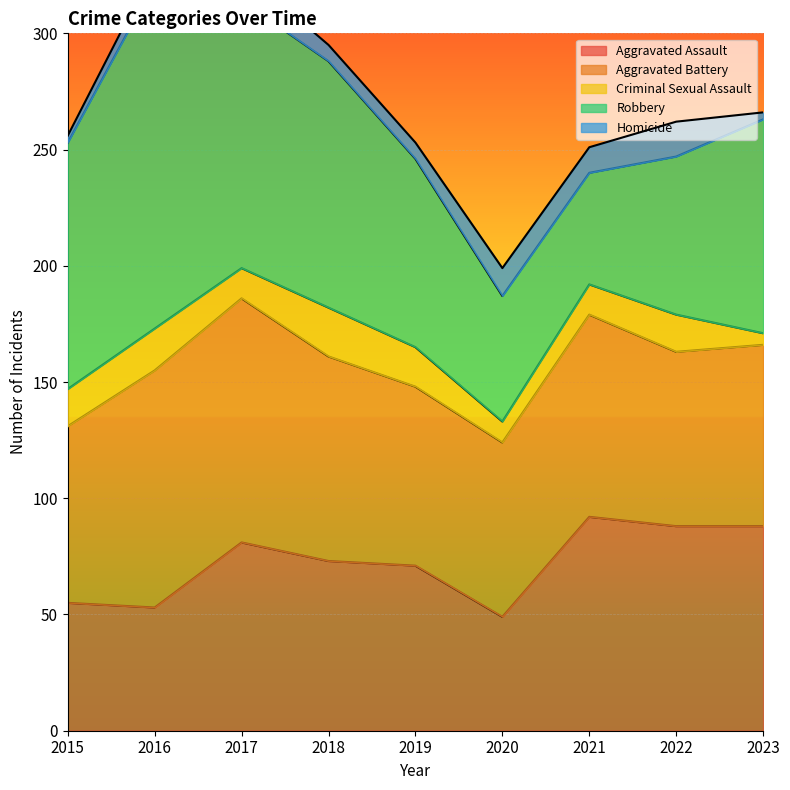

What is the value of the Homicide point at the 4th from the left?

7